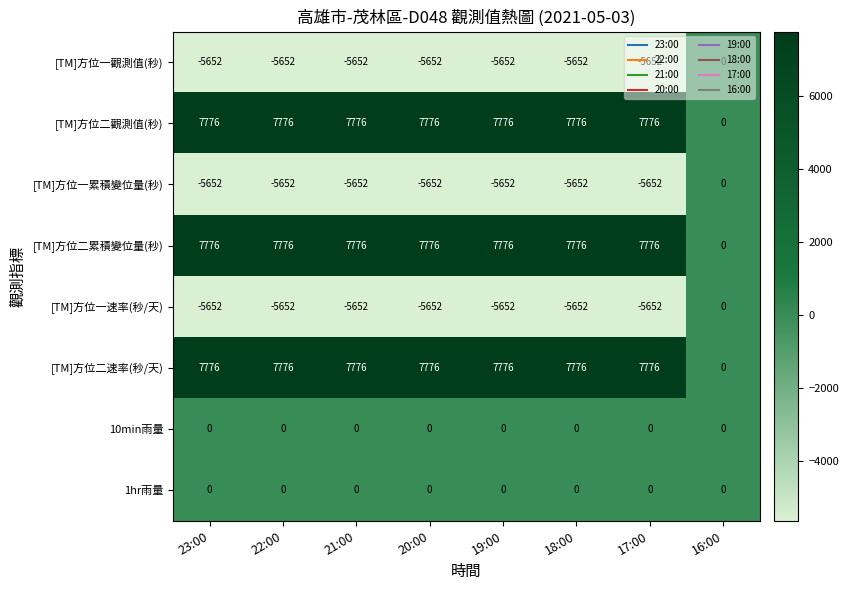

What is the difference between the highest and lowest values at 22:00?

13428